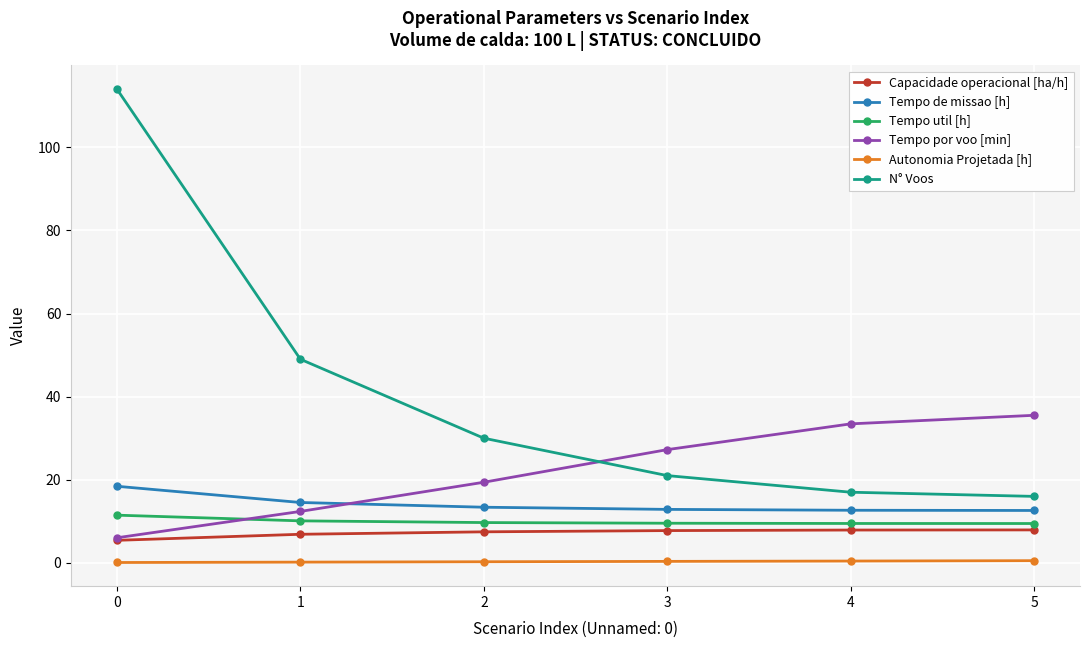

How many series are shown in this chart?

6